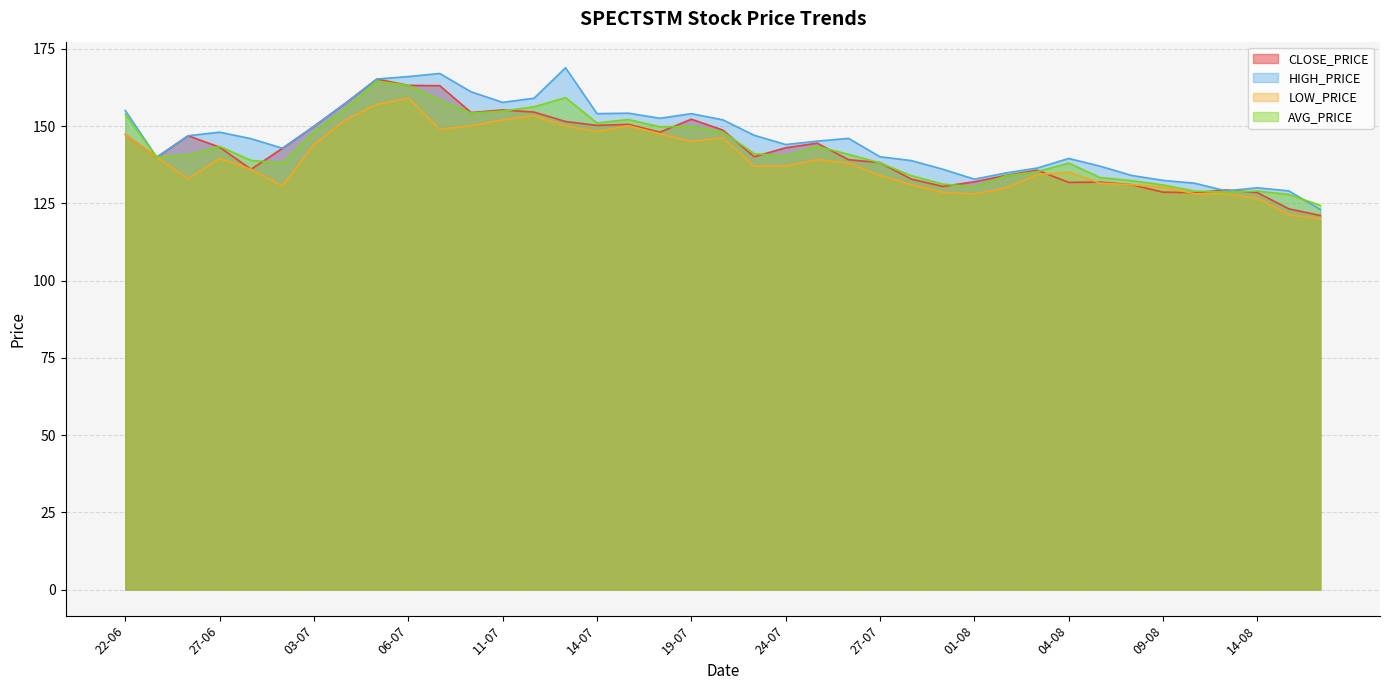

Where is the first local minimum for AVG_PRICE?

23-06